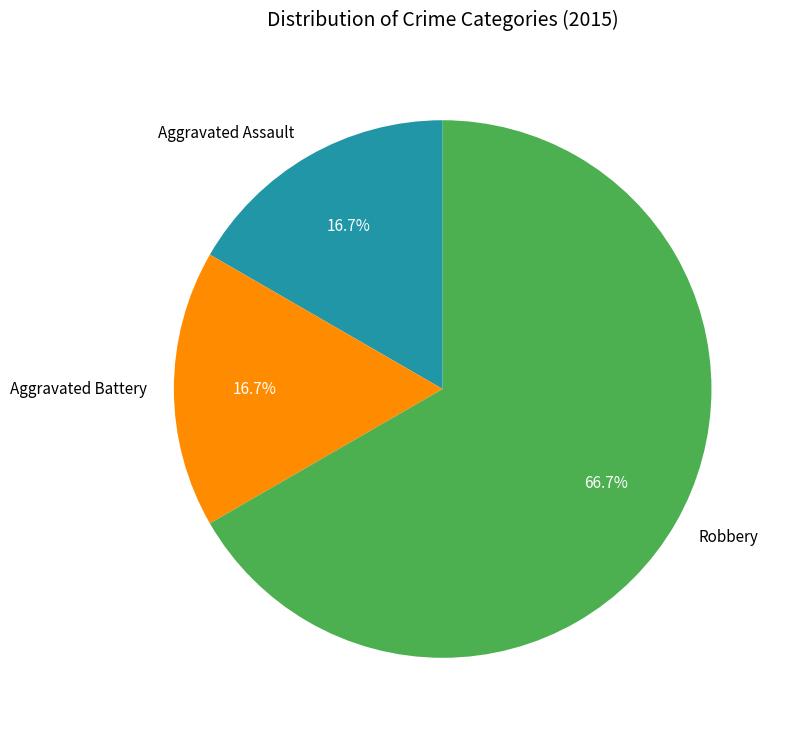

Which slice is the largest?

Robbery